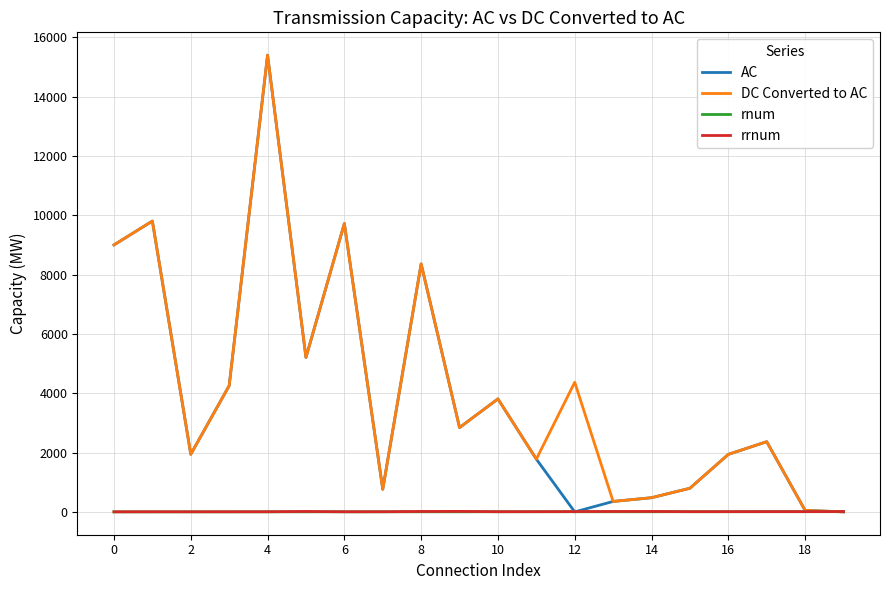

Which series has the largest range (max minus min)?

AC